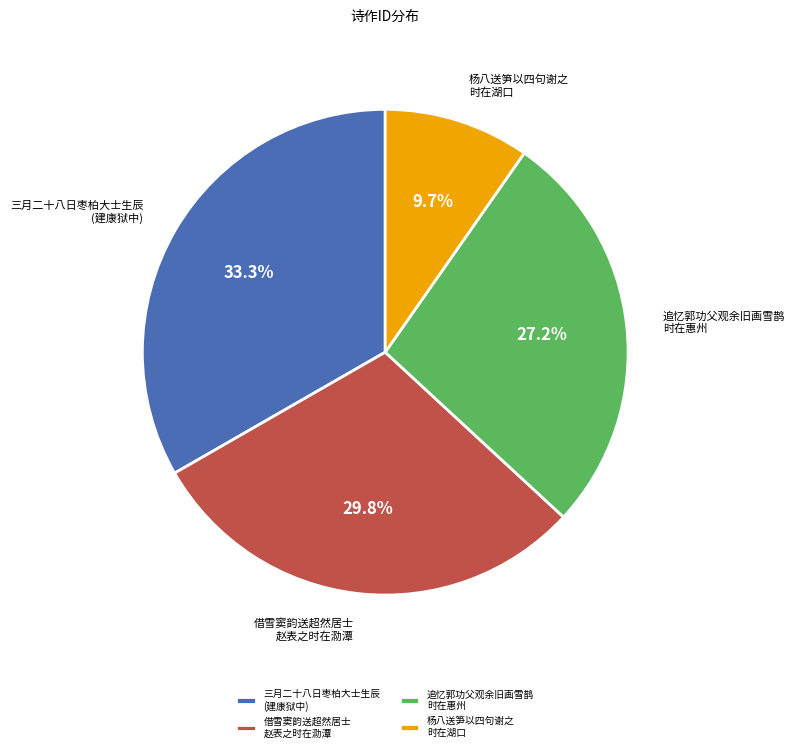

Which slice is the smallest?

杨八送笋以四句谢之 时在湖口